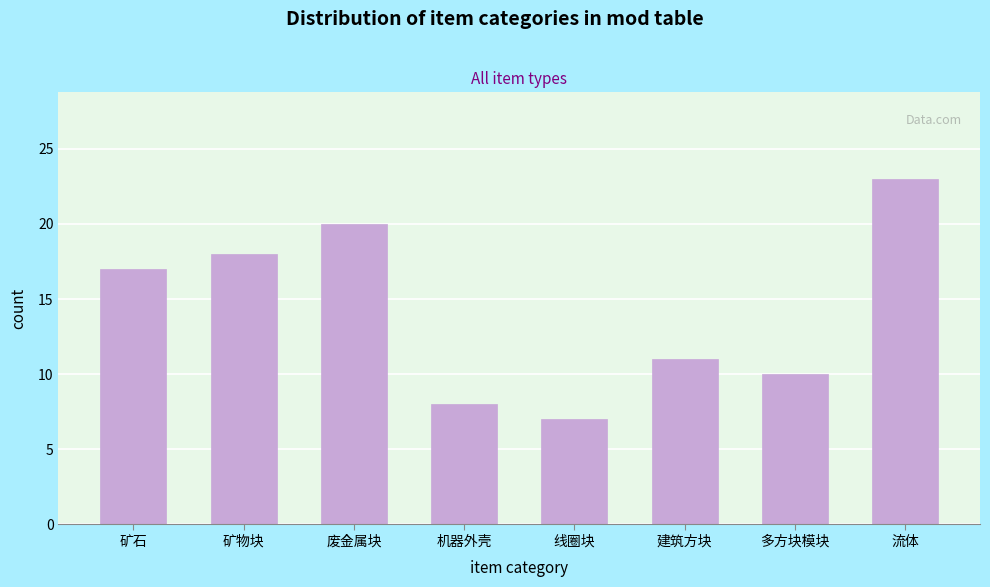

Reading left to right, transcribe all the data shown in this chart.

矿石=17	矿物块=18	废金属块=20	机器外壳=8	线圈块=7	建筑方块=11	多方块模块=10	流体=23